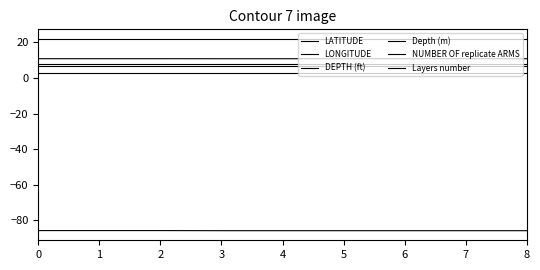

Is it true that Depth (m) equals 1.6 at 1?

False